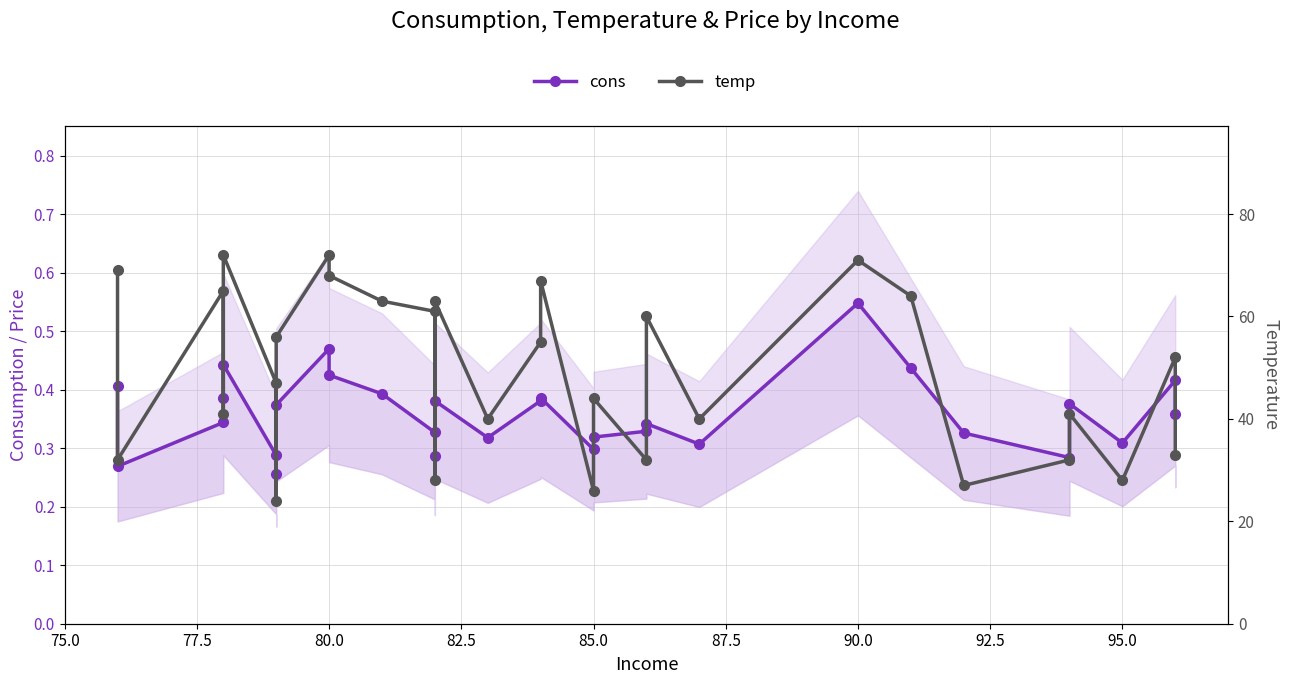

What is the value of the temp point at the 16th from the left?

55.0